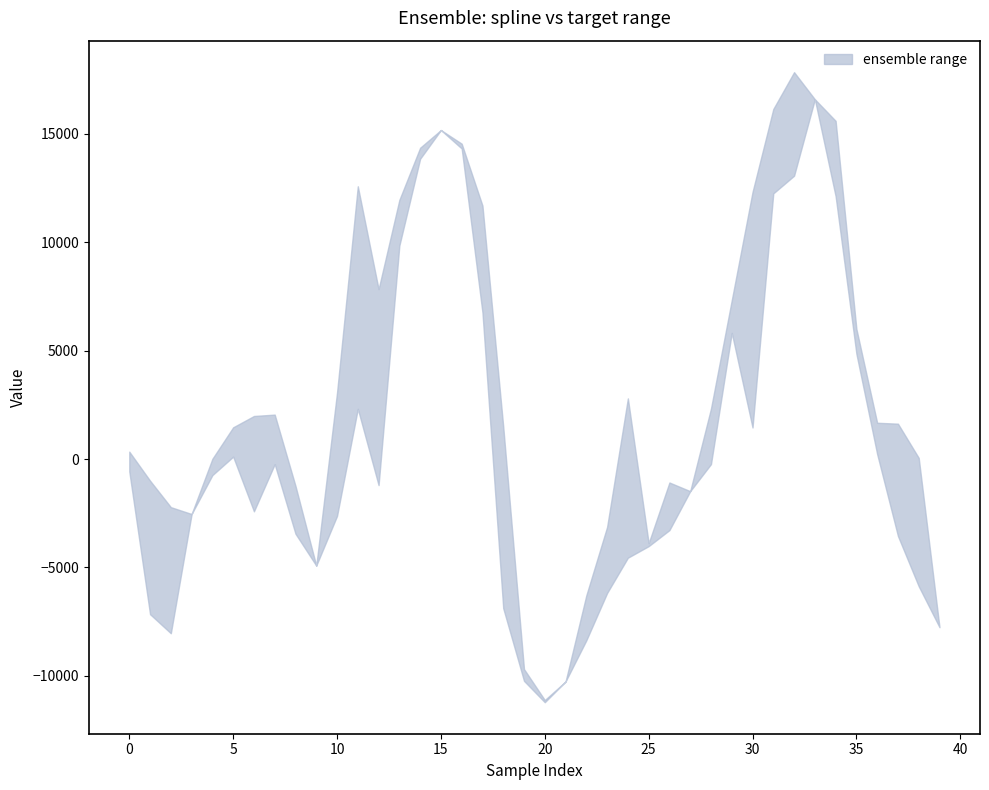

Reading left to right, extract all data points from this chart.

upper: 341.8	-997.8	-2219.0	-2535.4	12.5	110.9	1987.0	2050.1	-1239.4	-4915.7	3067.2	12584.4	7840.0	9849.0	13855.2	15179.6	14550.4	6762.6	1505.4	-9689.8	-11219.1	-10262.7	-6285.6	-3131.9	2798.7	-4018.3	-1082.0	-1481.7	-233.2	5822.7	12322.0	12256.8	13071.9	16600.2	15604.1	4859.9	1674.5	1631.7	54.7	-7759.0
lower: -572.6	-7158.5	-8037.6	-2535.4	-741.2	1465.0	-2411.4	-235.9	-3445.5	-4915.7	-2623.1	2318.5	-1202.1	11957.2	14363.5	15179.6	14328.5	11695.5	-6879.9	-10234.0	-11117.3	-10262.7	-8363.1	-6180.5	-4552.4	-3880.2	-3278.2	-1481.7	2331.2	7327.1	1456.6	16150.1	17849.7	16600.2	12126.8	6006.1	228.3	-3550.2	-5869.6	-7759.0